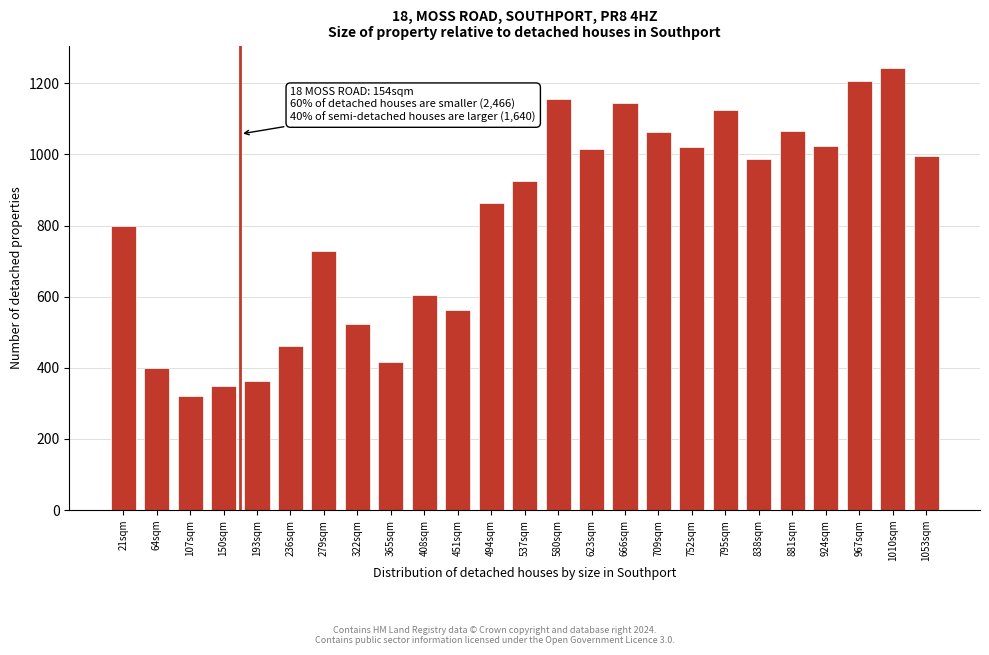

At which label is the value closest to 782?

21sqm